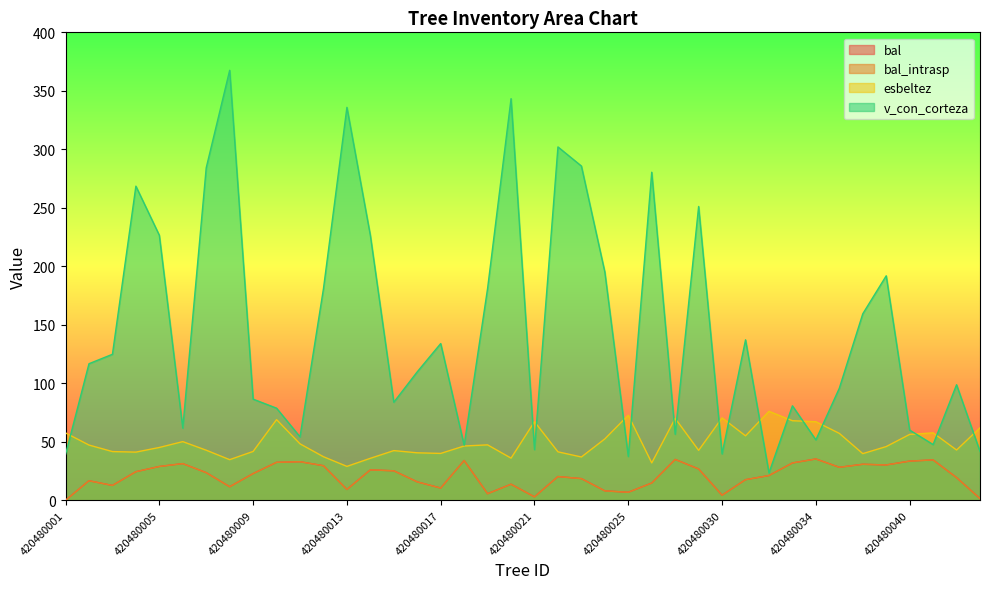

Between 420480004 and 420480043, which is larger?

420480004